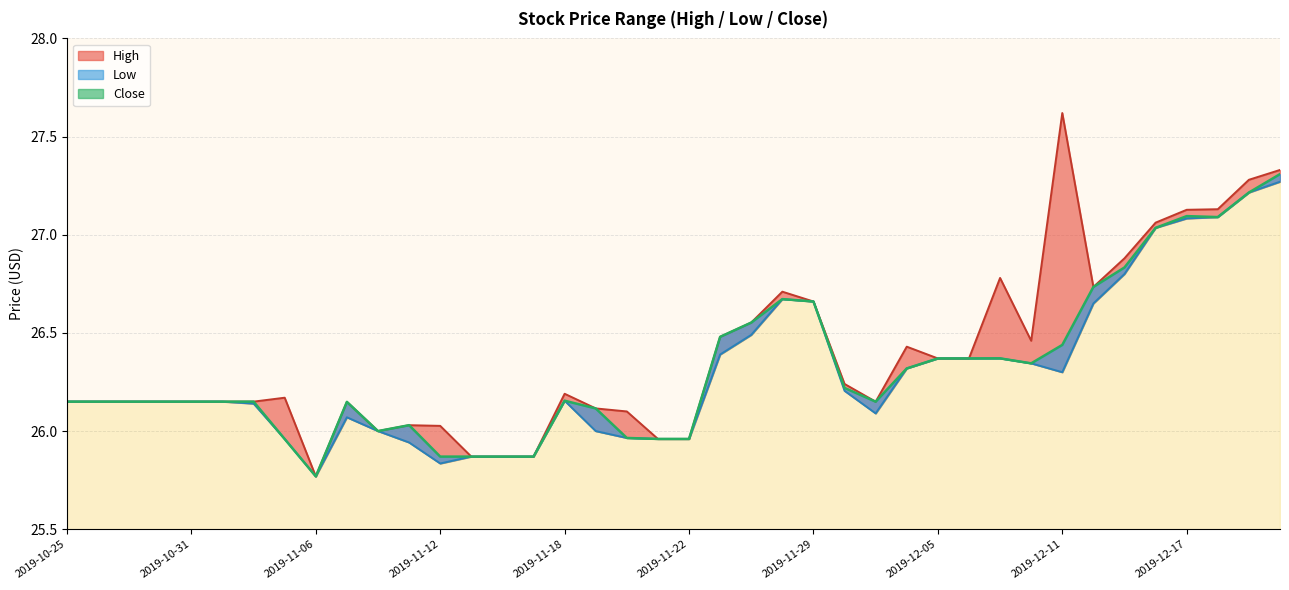

How many lines are shown in the chart?

3